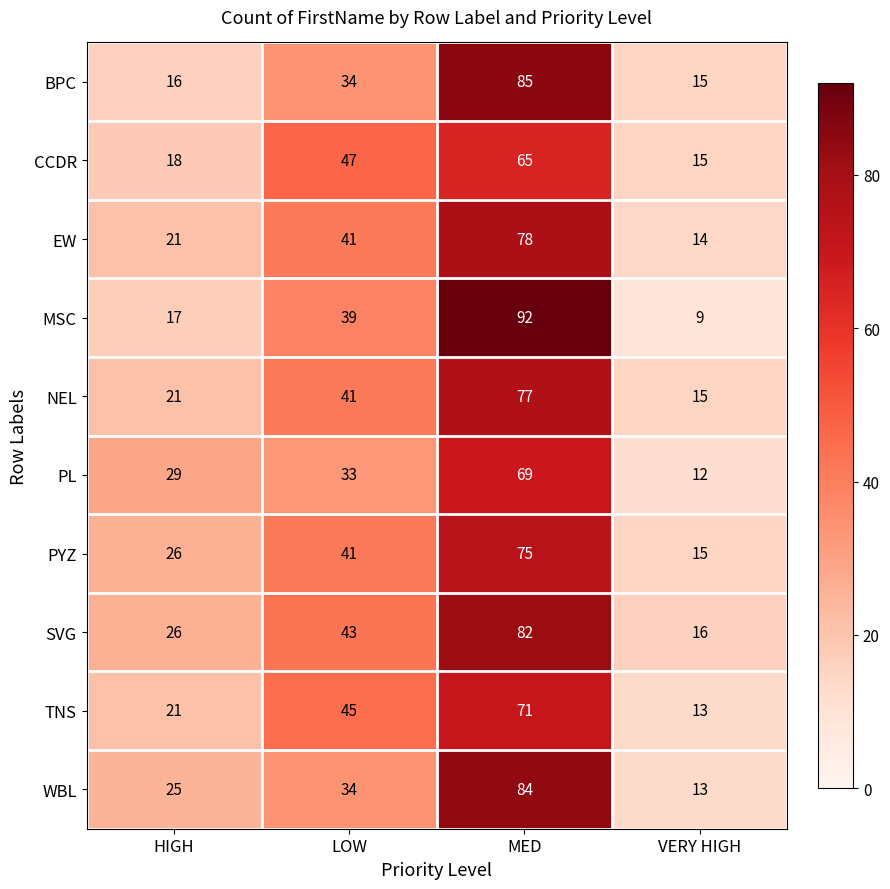

What is the total value across all series at LOW?

398